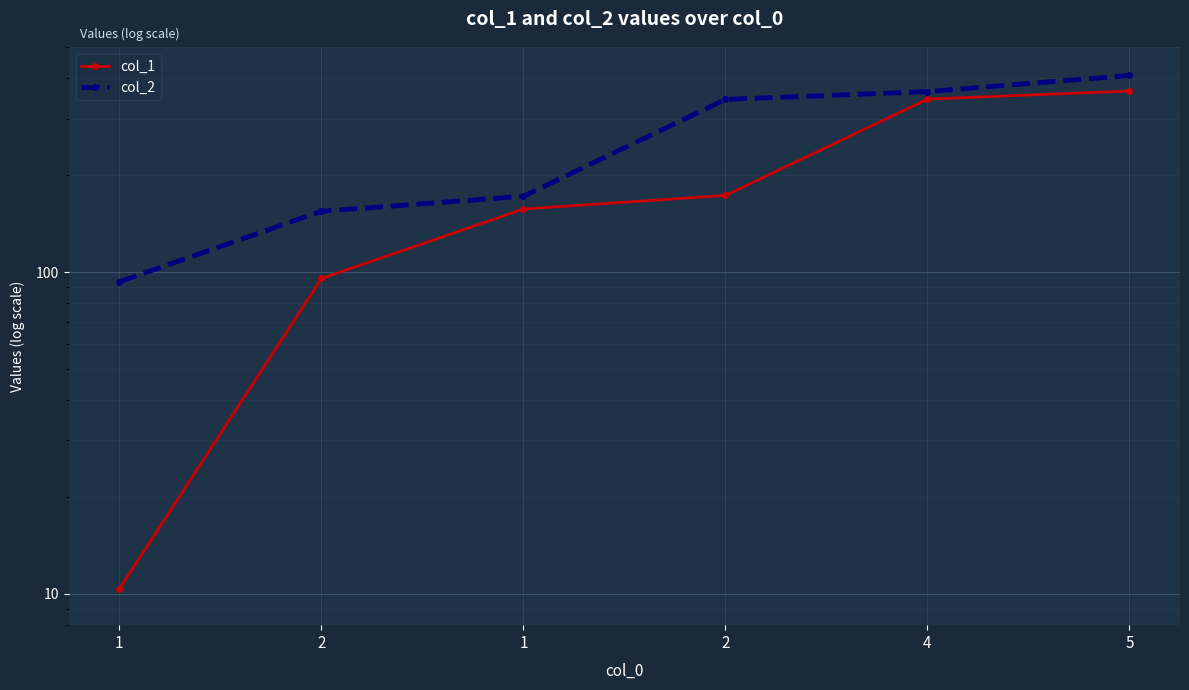

Reading left to right, what are all the values shown in this chart?

col_1: 1=10.4	2=95.6	1=157.1	2=173.2	4=345.0	5=365.5
col_2: 1=93.4	2=154.6	1=172.1	2=344.2	4=364.0	5=408.5